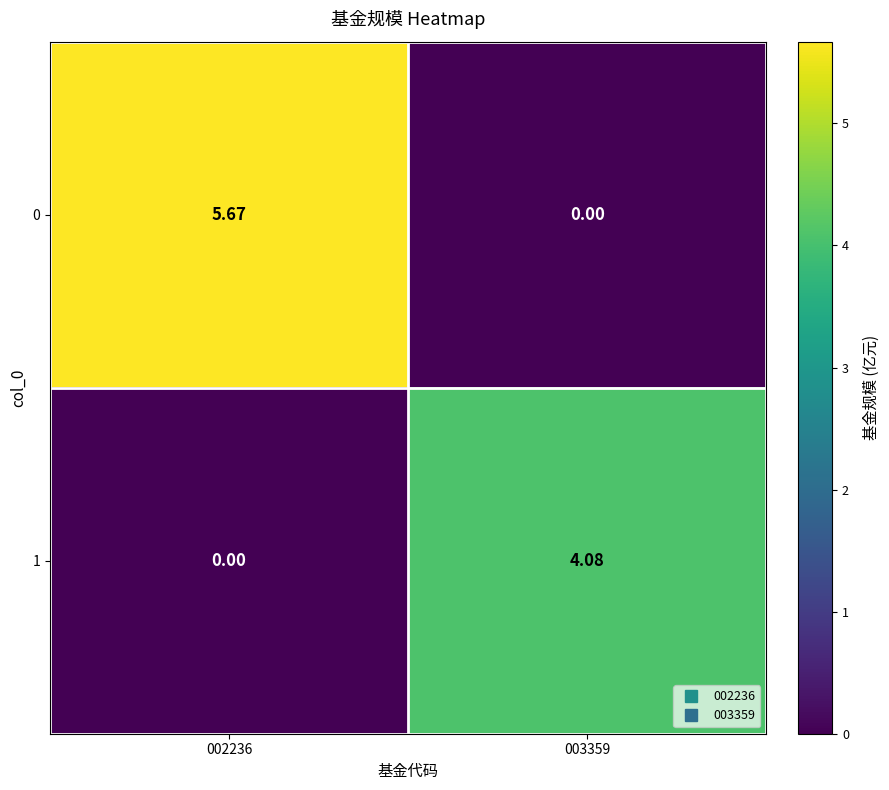

How many values in 1 are above zero?

1